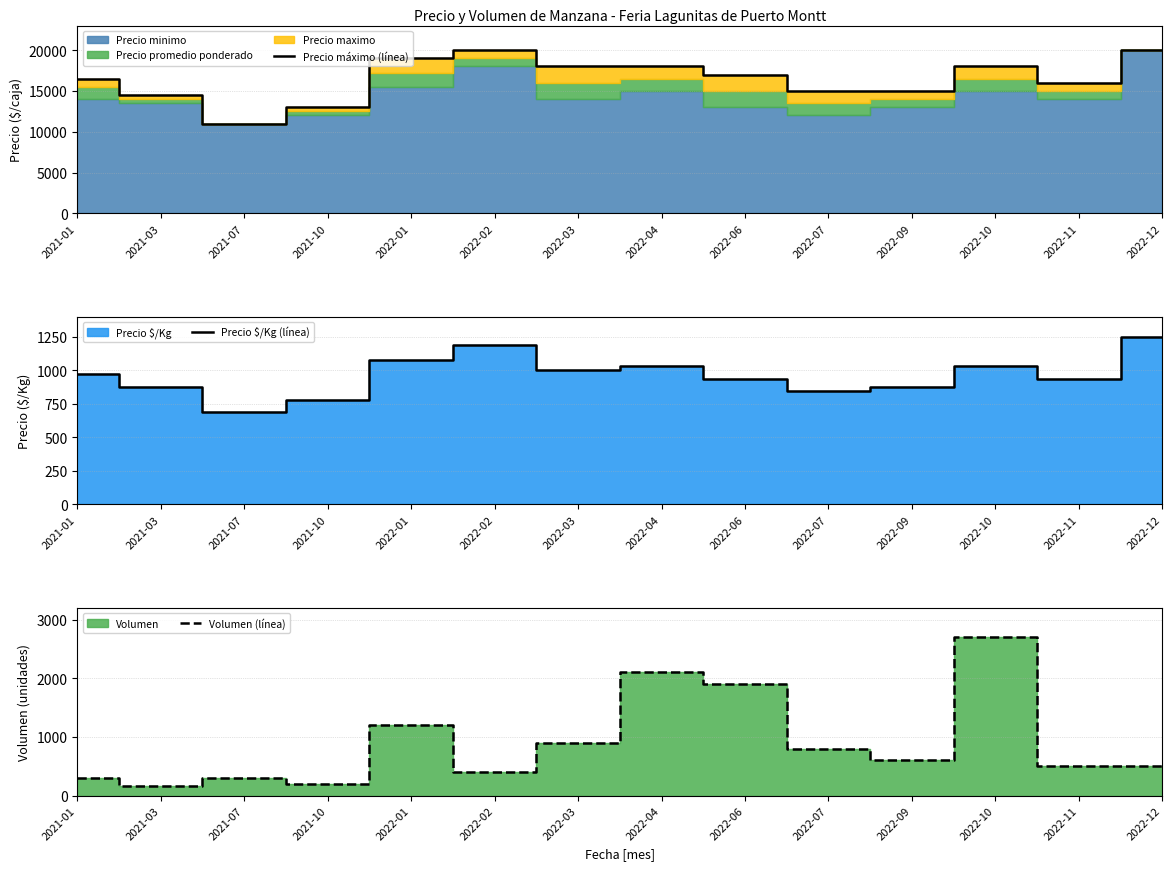

What is the smallest value displayed?

160